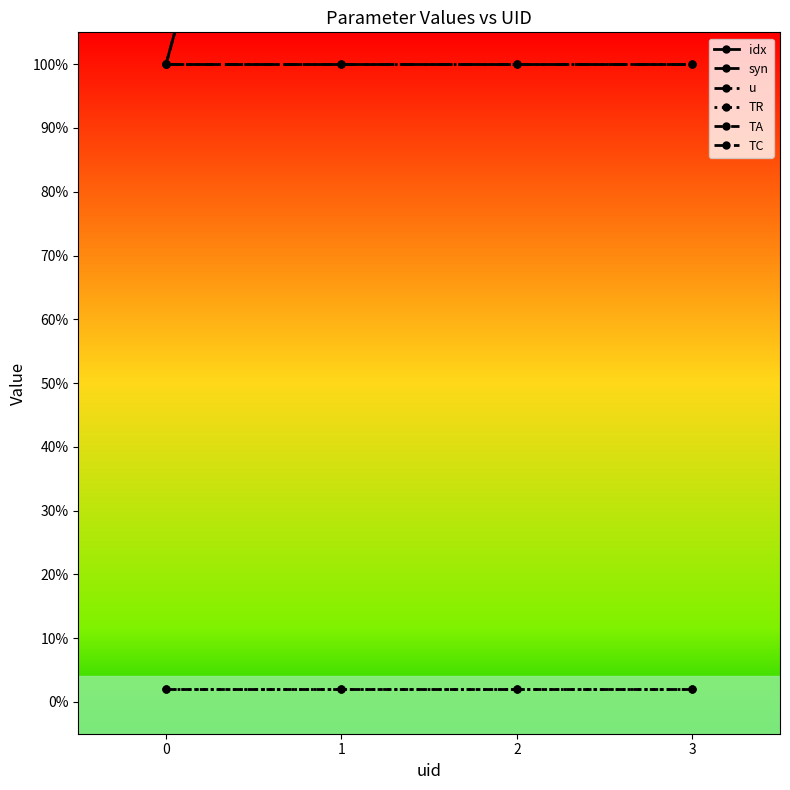

Reading left to right, list all the values displayed in this chart.

idx: 0=1.0	1=2.0	2=3.0	3=4.0
syn: 0=1.0	1=2.0	2=3.0	3=4.0
u: 0=1.0	1=1.0	2=1.0	3=1.0
TR: 0=0.0	1=0.0	2=0.0	3=0.0
TA: 0=0.0	1=0.0	2=0.0	3=0.0
TC: 0=1.0	1=1.0	2=1.0	3=1.0